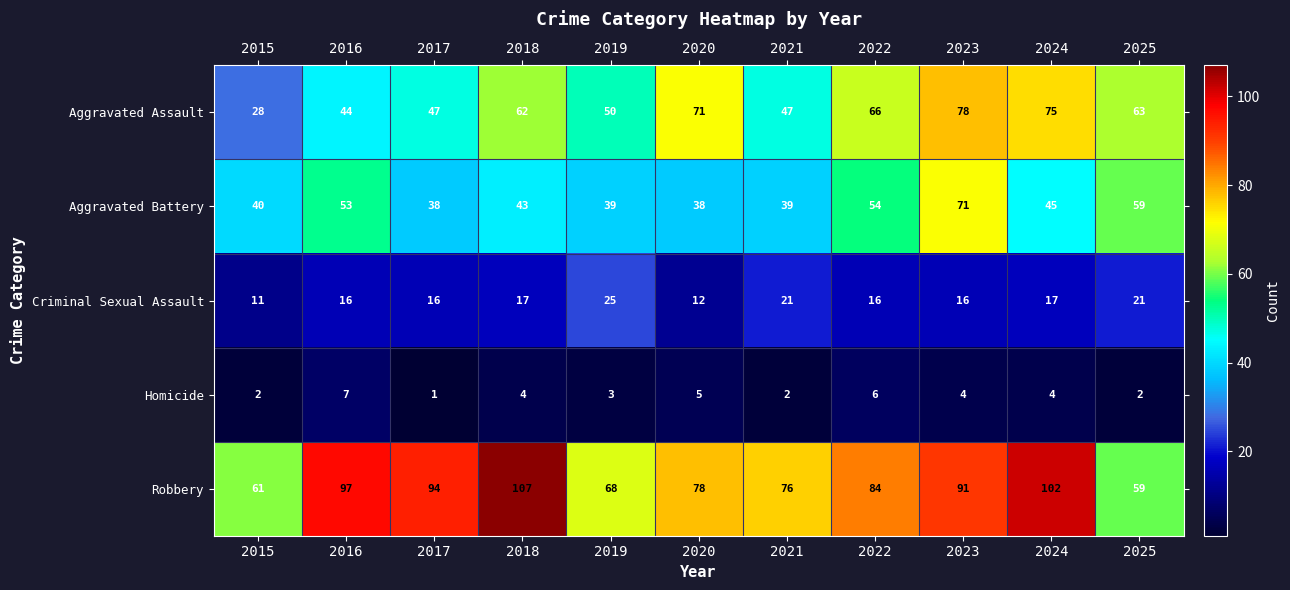

What is the difference between the highest and lowest values at 2024?

98